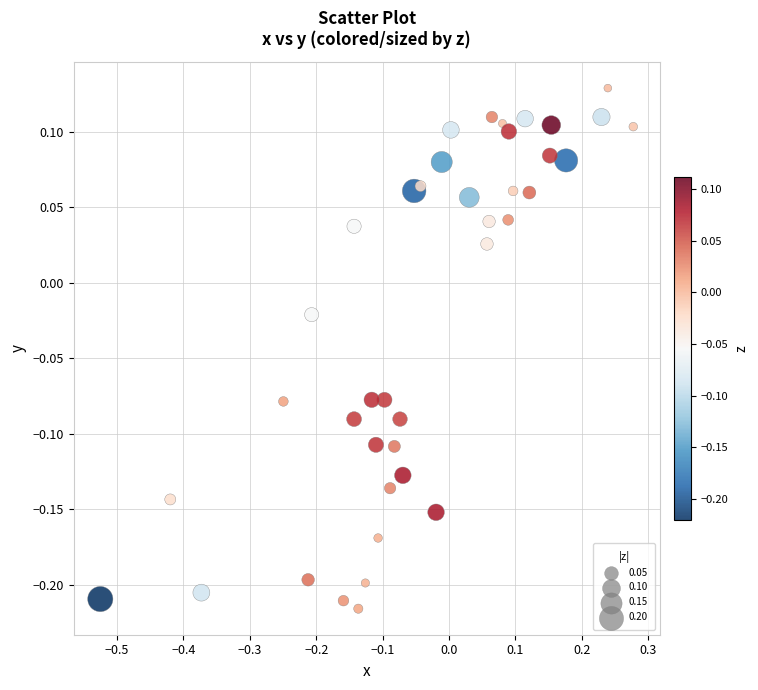

What is the range of Y values (max minus min)?

0.3